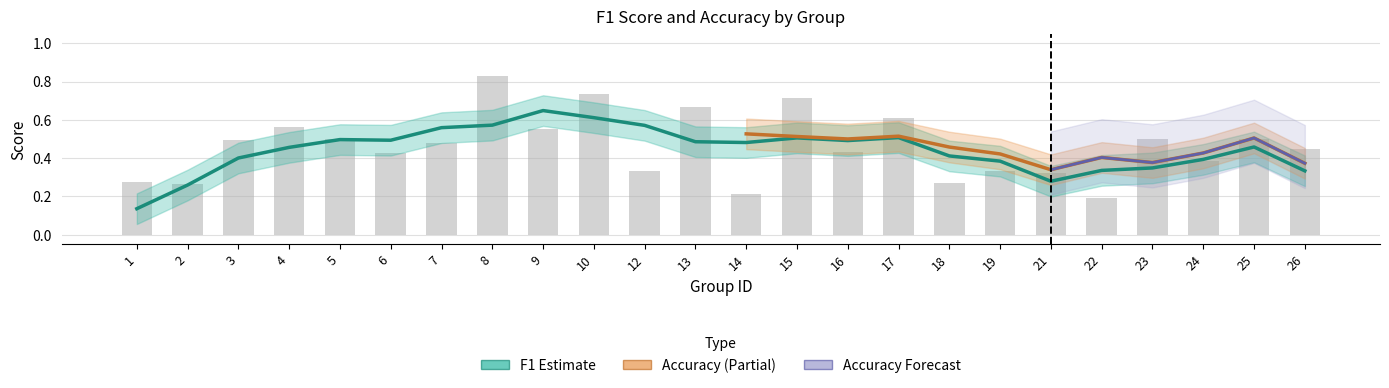

What is the difference between the second highest and second lowest values?

0.5